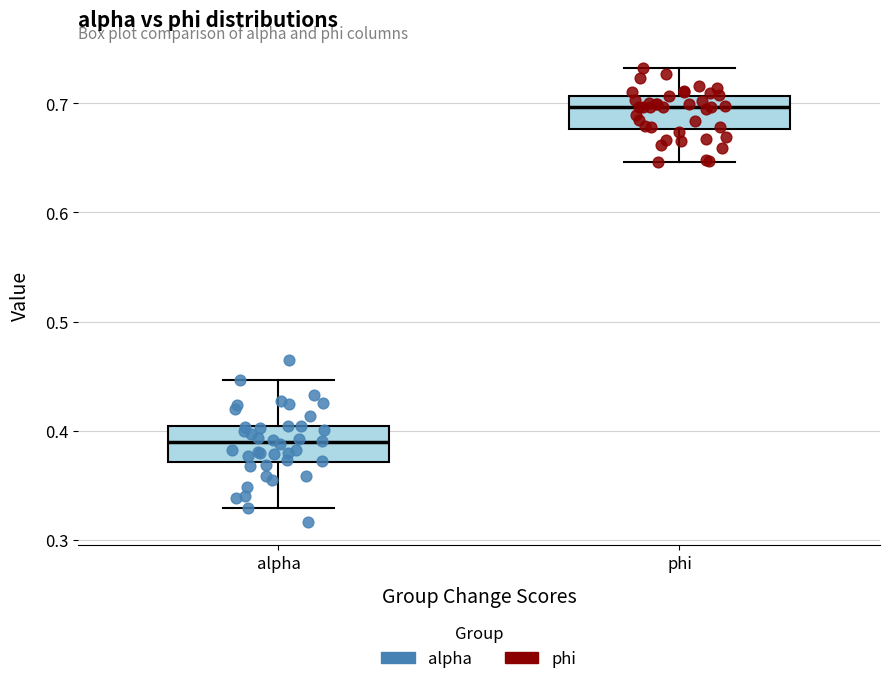

Where is the upper edge of the box for phi on the y-axis? The values are not printed on the chart, so give them approximately, as read against the axis.

0.71